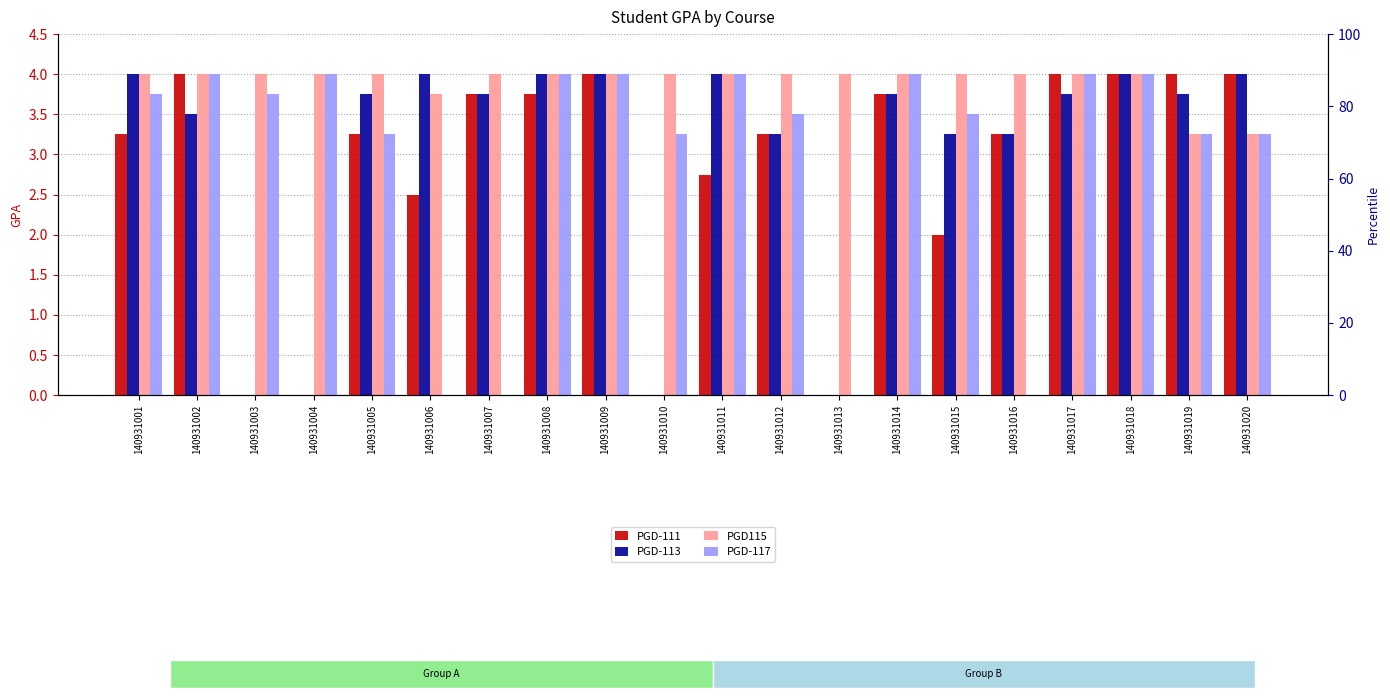

At which category does the chart reach its minimum across all series?

140931003